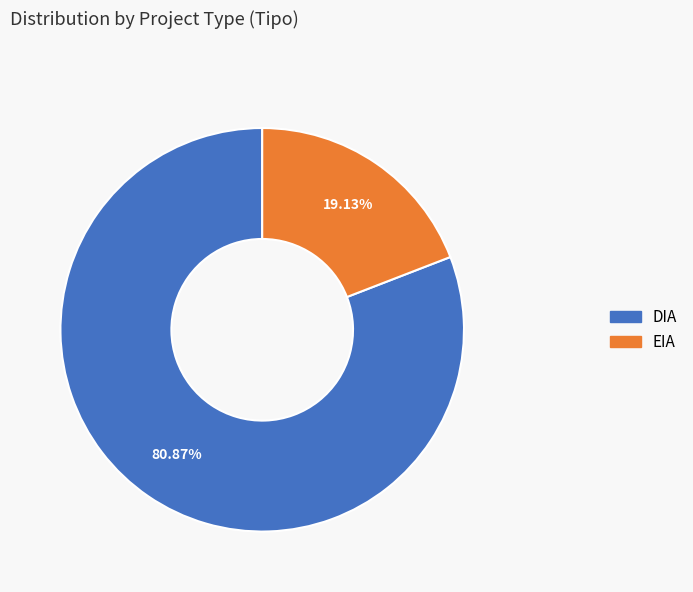

What is the total percentage of DIA and EIA?

100.0%